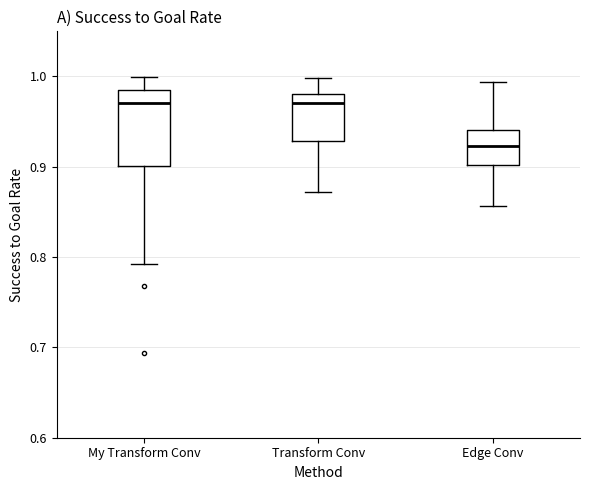

Reading left to right, read every box against the y-axis: the position of its median line, the range the box covers, and the ends of its whiskers. The values are not printed on the chart, so give them approximately, as read against the axis.

My Transform Conv: median 0.97, box 0.90 to 0.98, whiskers 0.79 to 1.00
Transform Conv: median 0.97, box 0.93 to 0.98, whiskers 0.87 to 1.00
Edge Conv: median 0.92, box 0.90 to 0.94, whiskers 0.86 to 0.99